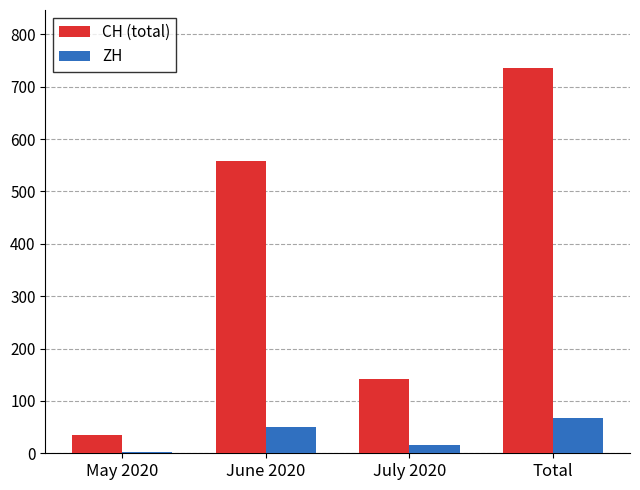

What is the label of the 3rd bar from the right?

June 2020